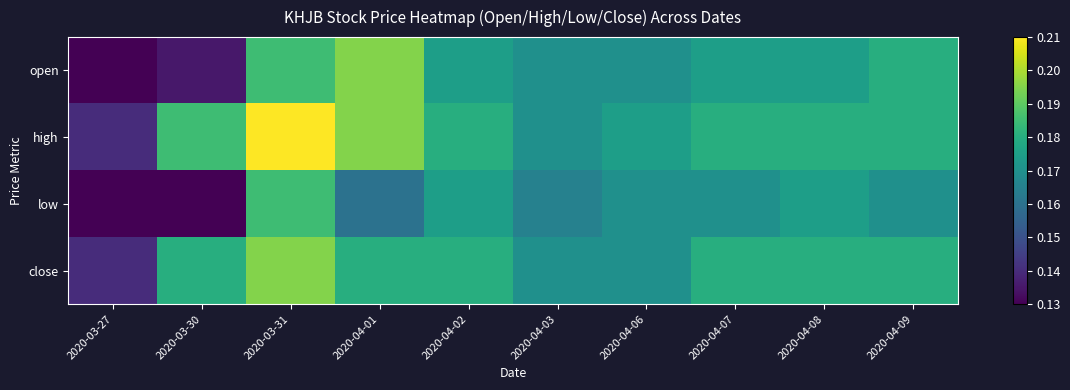

What is the total value across all series at 2020-03-30?

0.6